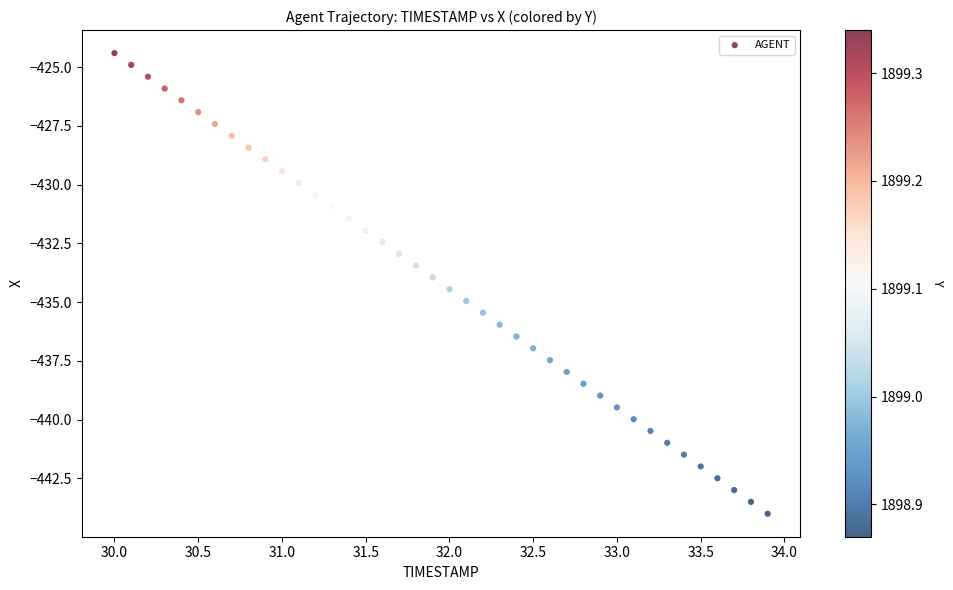

What is the range of X values (max minus min)?

3.9